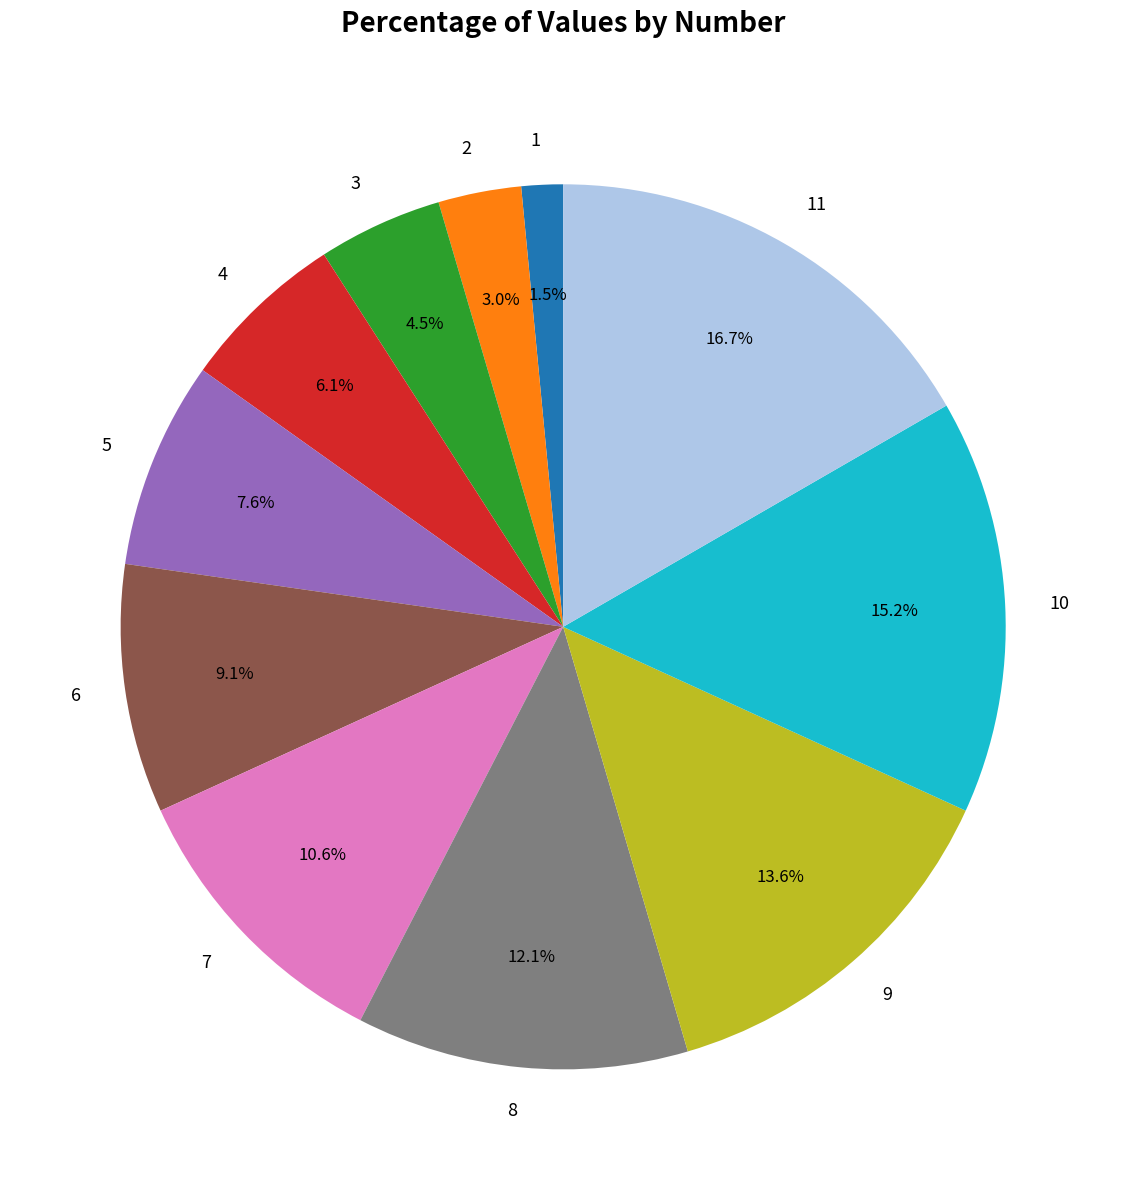

Which category has the biggest portion of the pie?

11